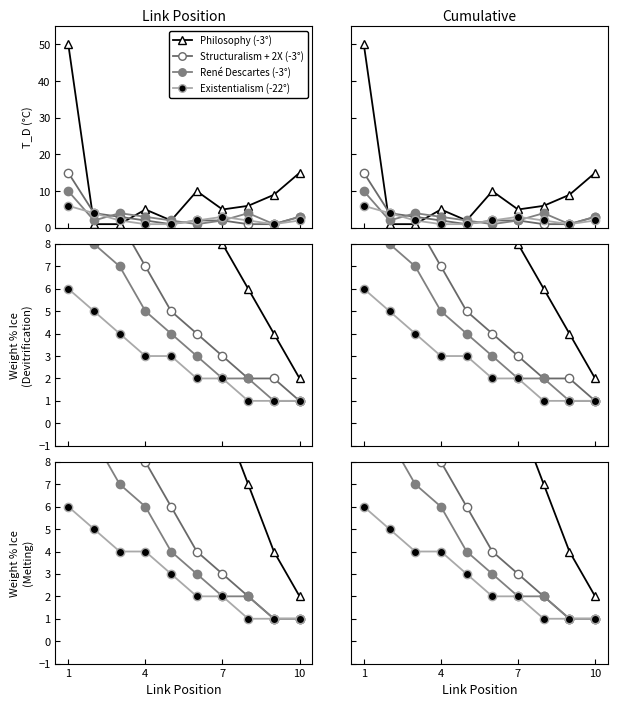

Which category has the highest value in the René Descartes (-3°) series?

1